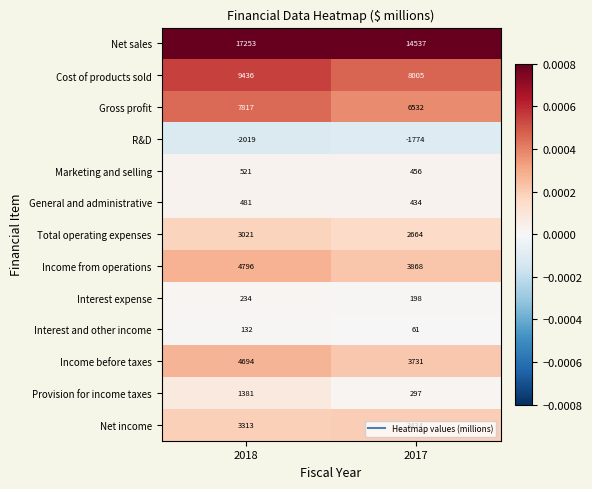

Where is General and administrative nearest to the value 457?

2017